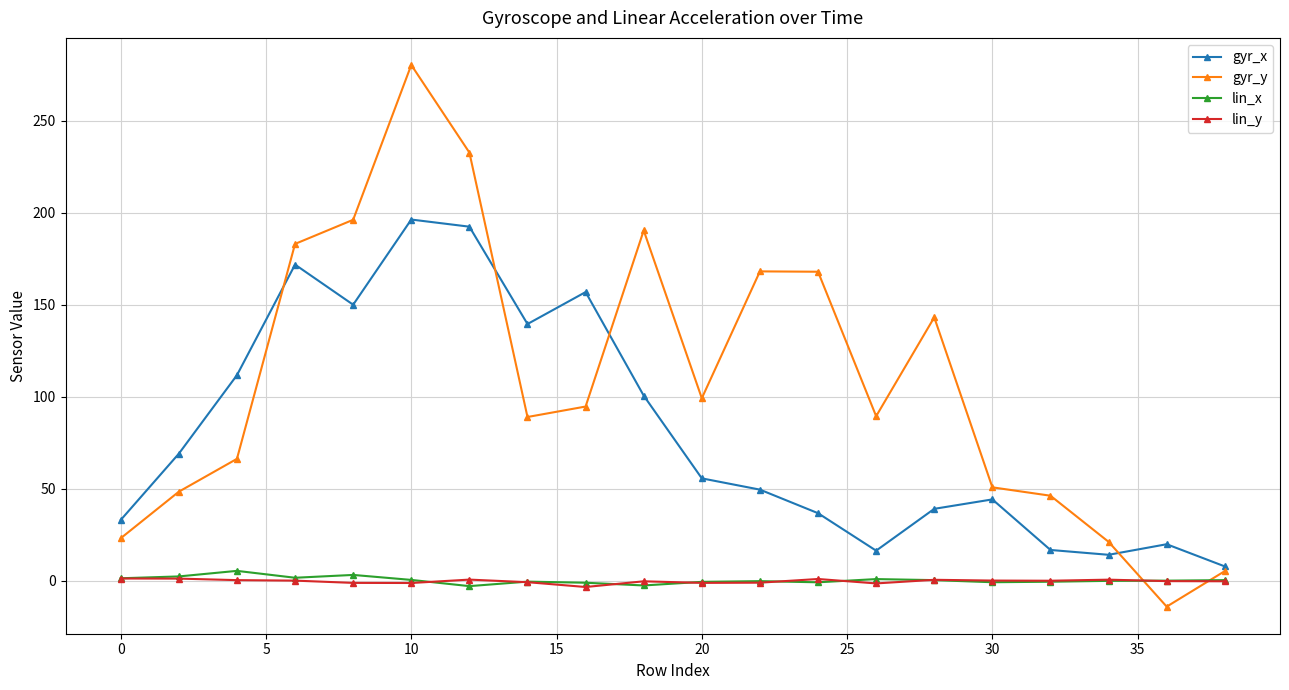

How many distinct data groups are displayed?

4